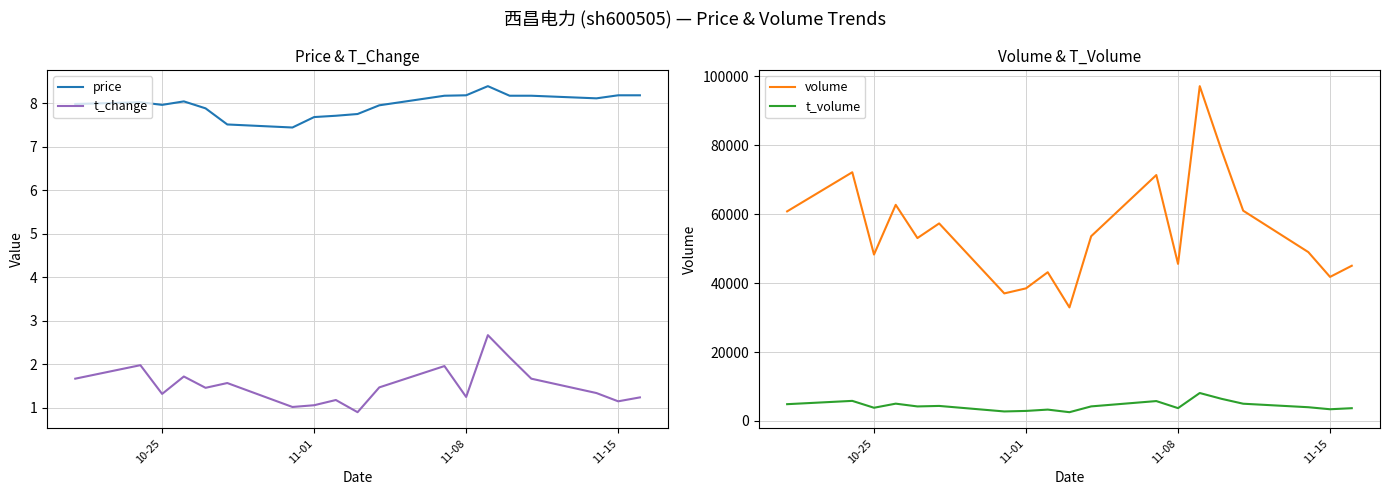

True or false: t_change and price intersect in this chart.

False